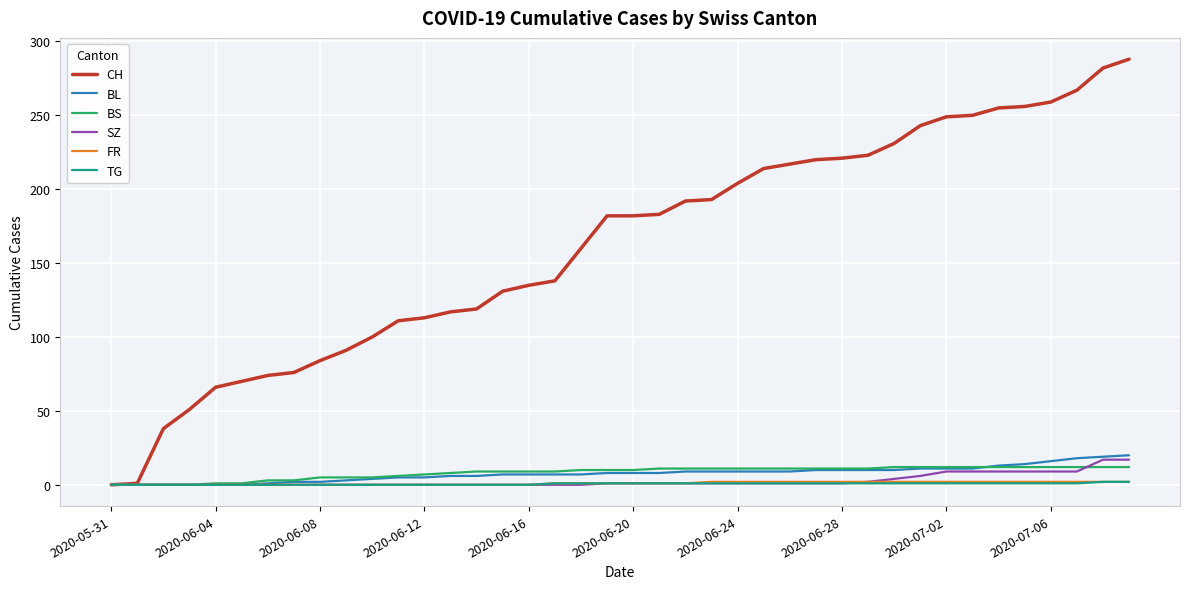

Which series has the widest spread of values?

CH